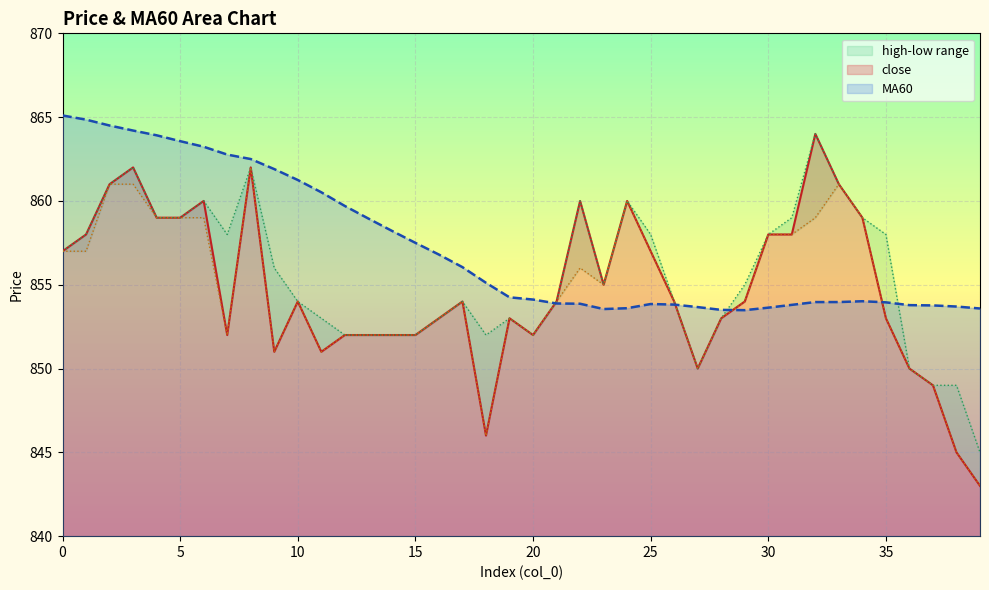

At which category is the sum across all series the highest?

3